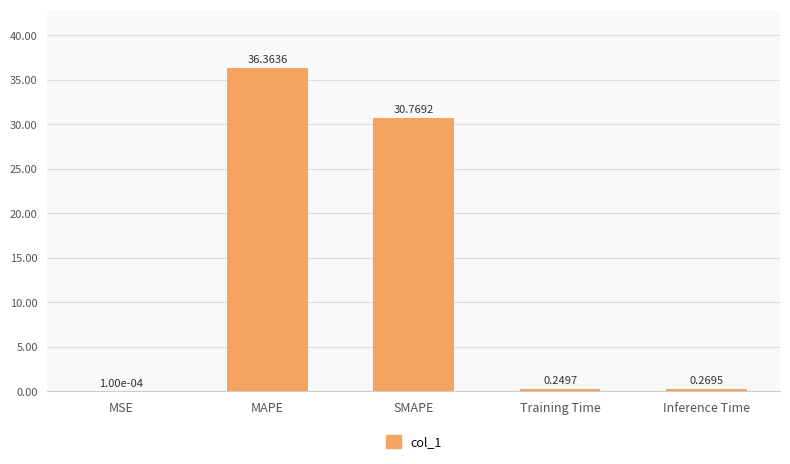

Which label corresponds to the largest value in the chart?

MAPE